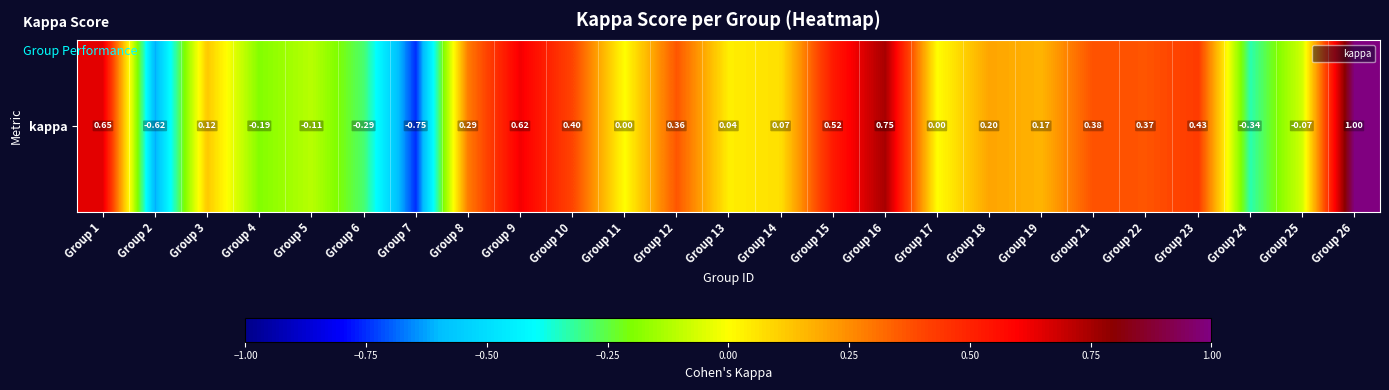

How many values are above zero?

16